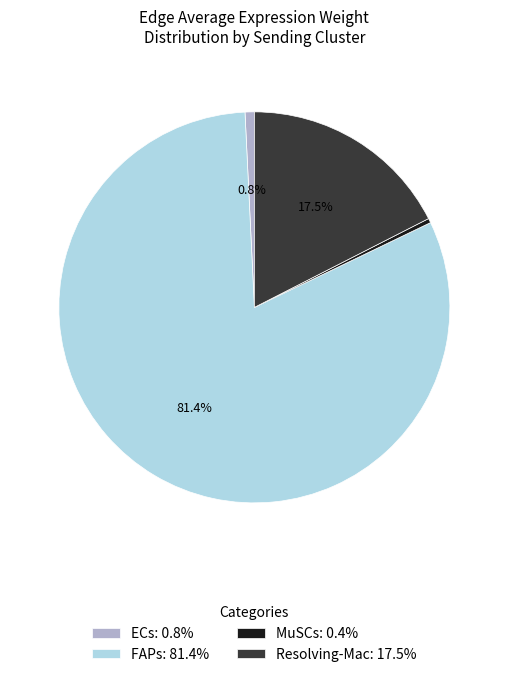

To the nearest percent, what is the average slice percentage?

25%